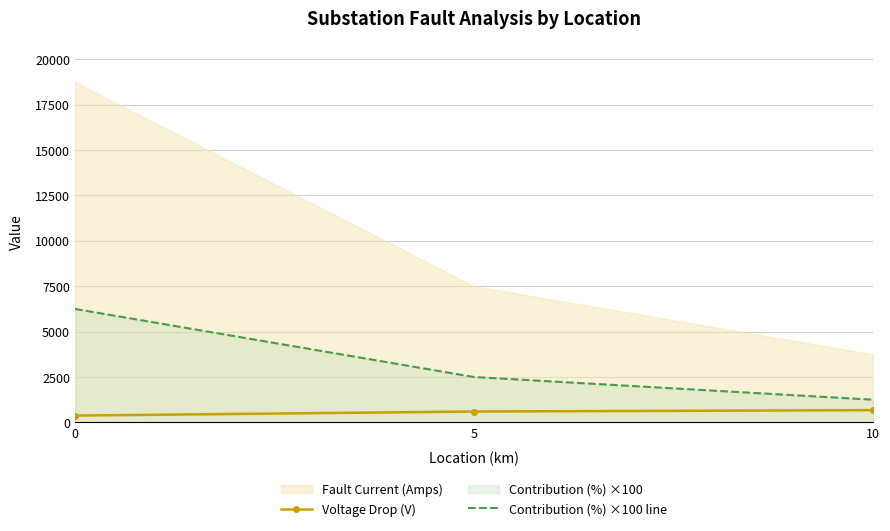

How many series are shown in this chart?

3